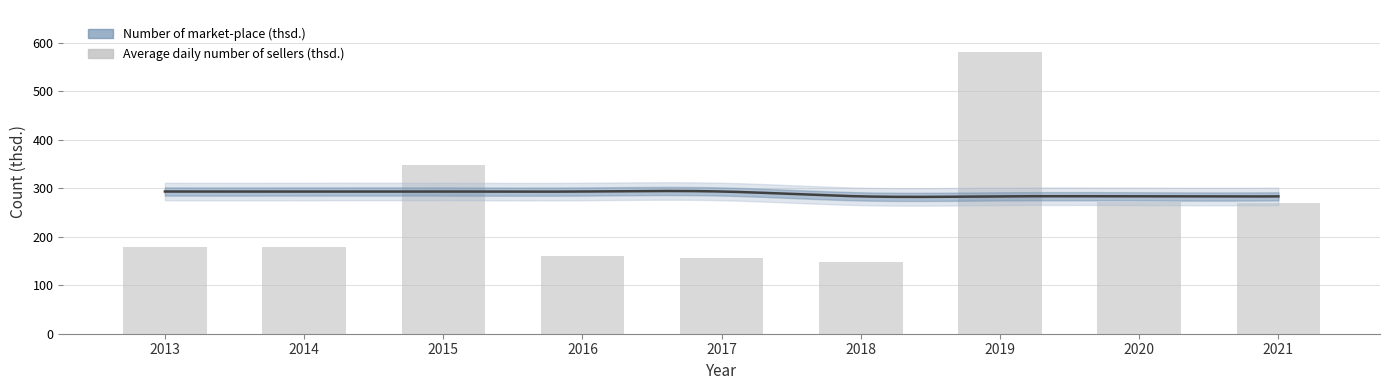

Between 2015 and 2014, which is larger?

2015